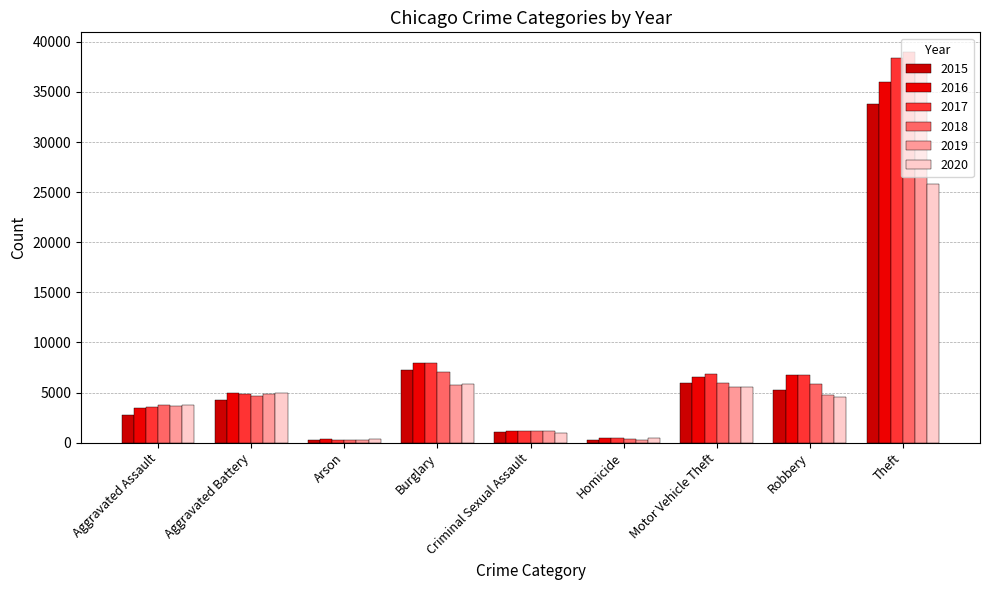

How many bars are there in each group?

6